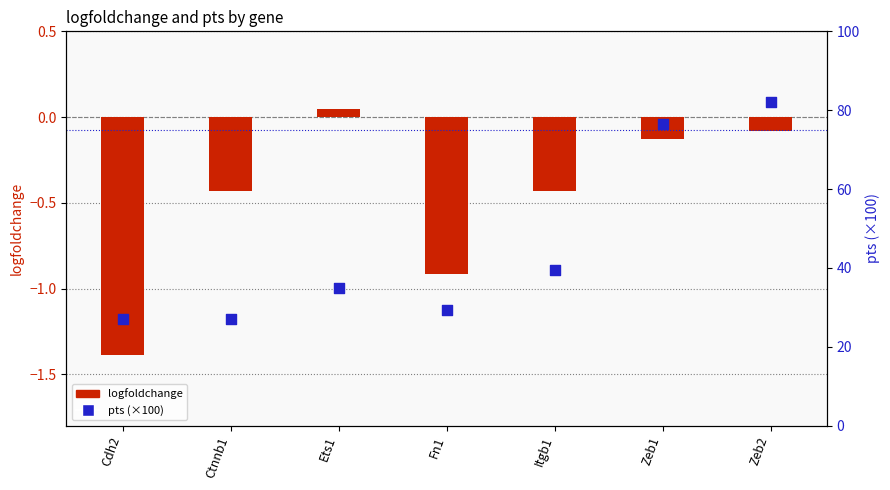

Which series has the largest Y range (max minus min)?

pts (×100)